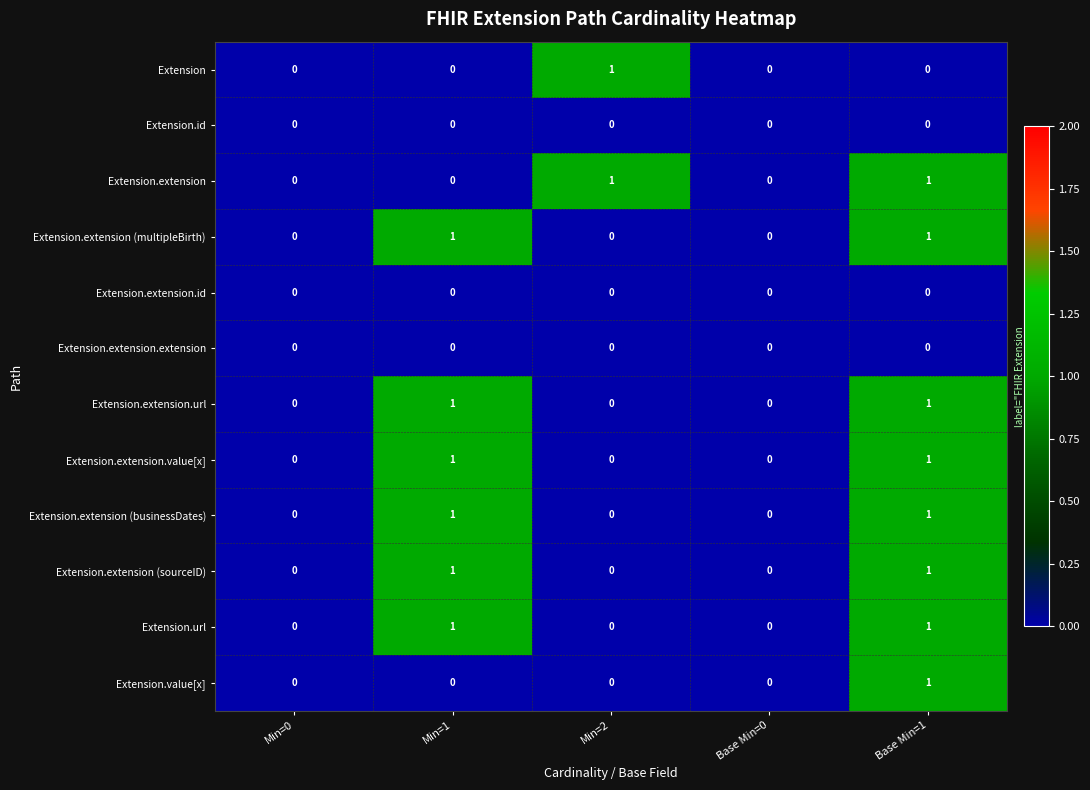

The value of Extension.extension at Min=1 is 0. True or false?

True